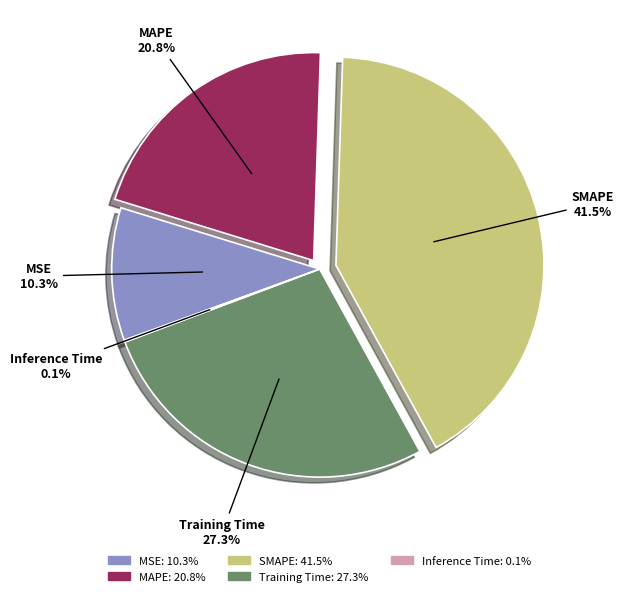

Is there any slice that represents more than half of the pie?

No